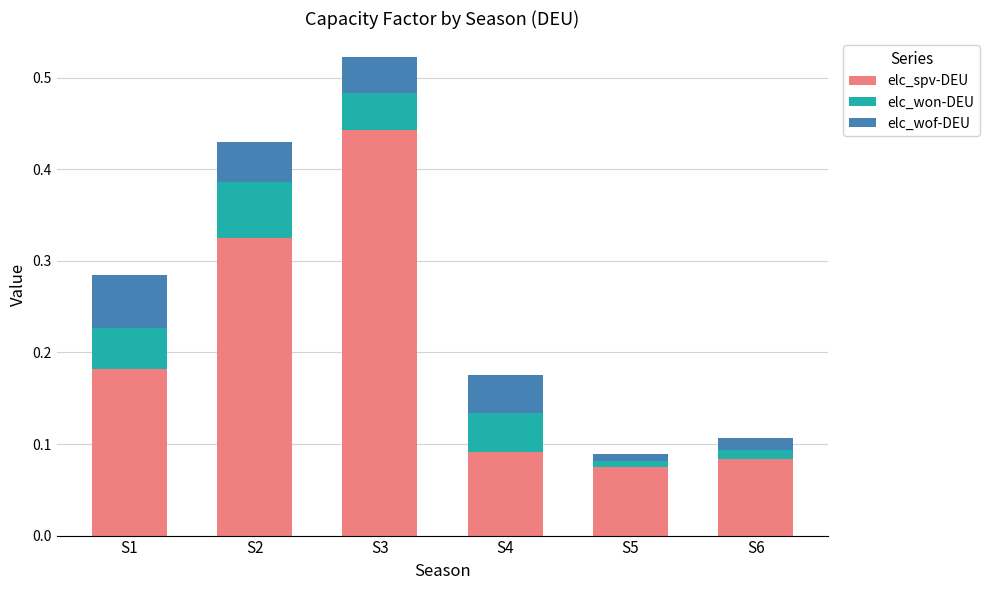

At which label does elc_spv-DEU reach its peak?

S3